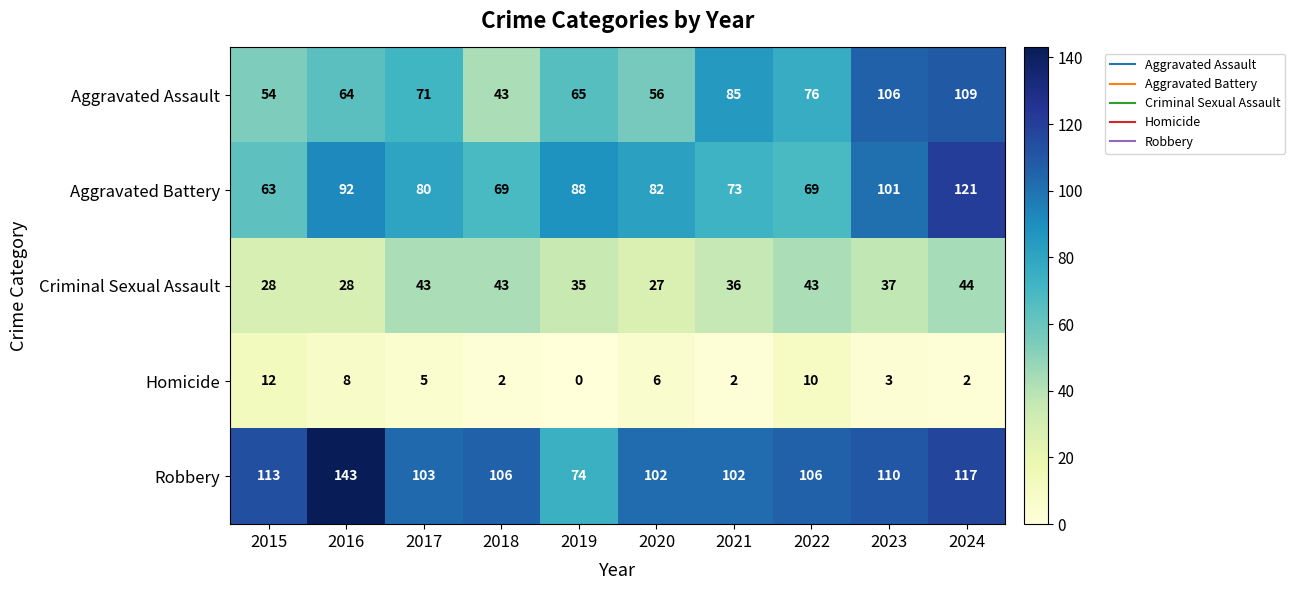

Which category has the highest value across all series?

2016